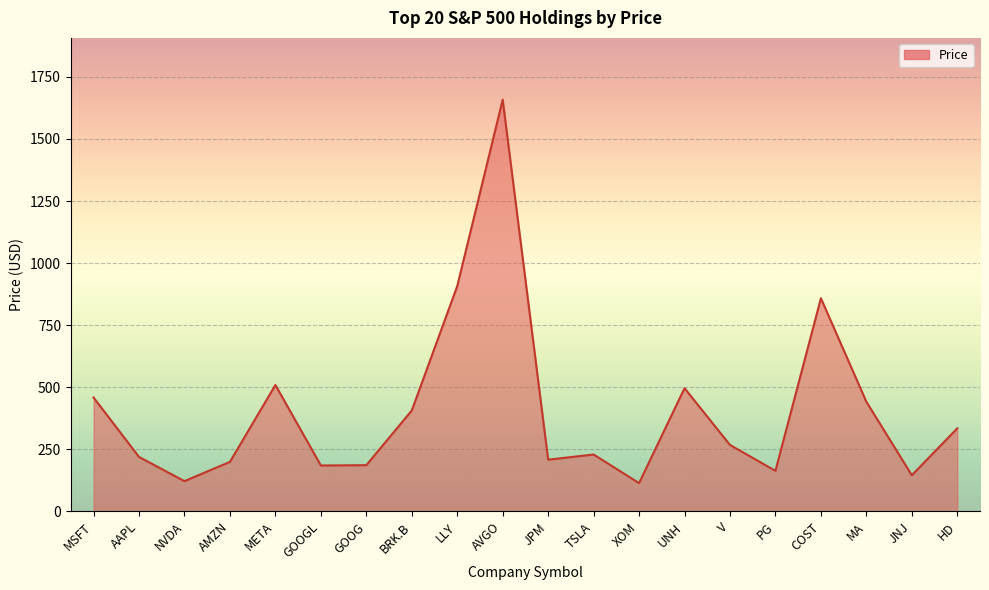

What is the sum of the values at BRK.B and AMZN?

606.7